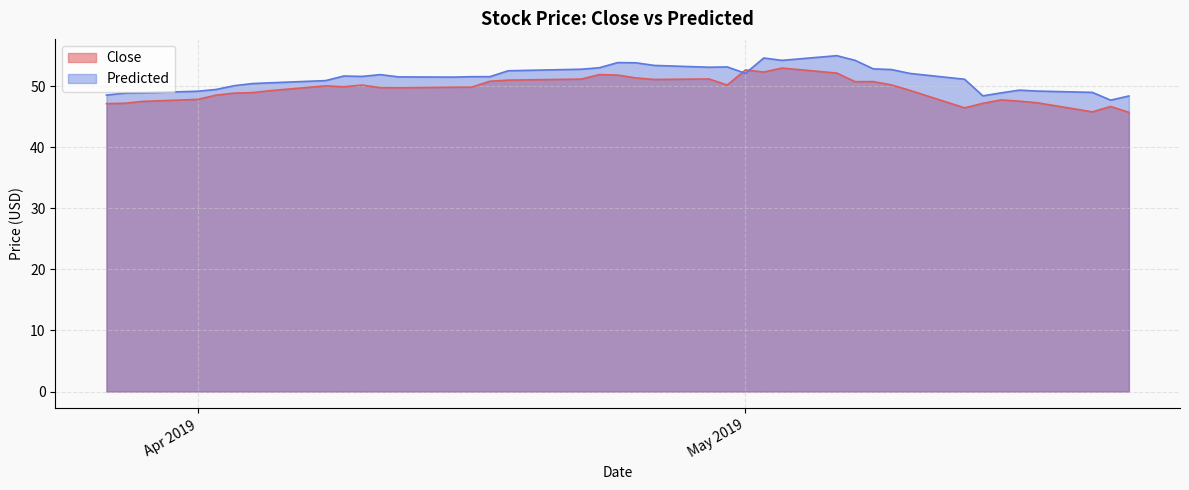

What is the difference between the maximum and second lowest values in the Predicted series?

6.6